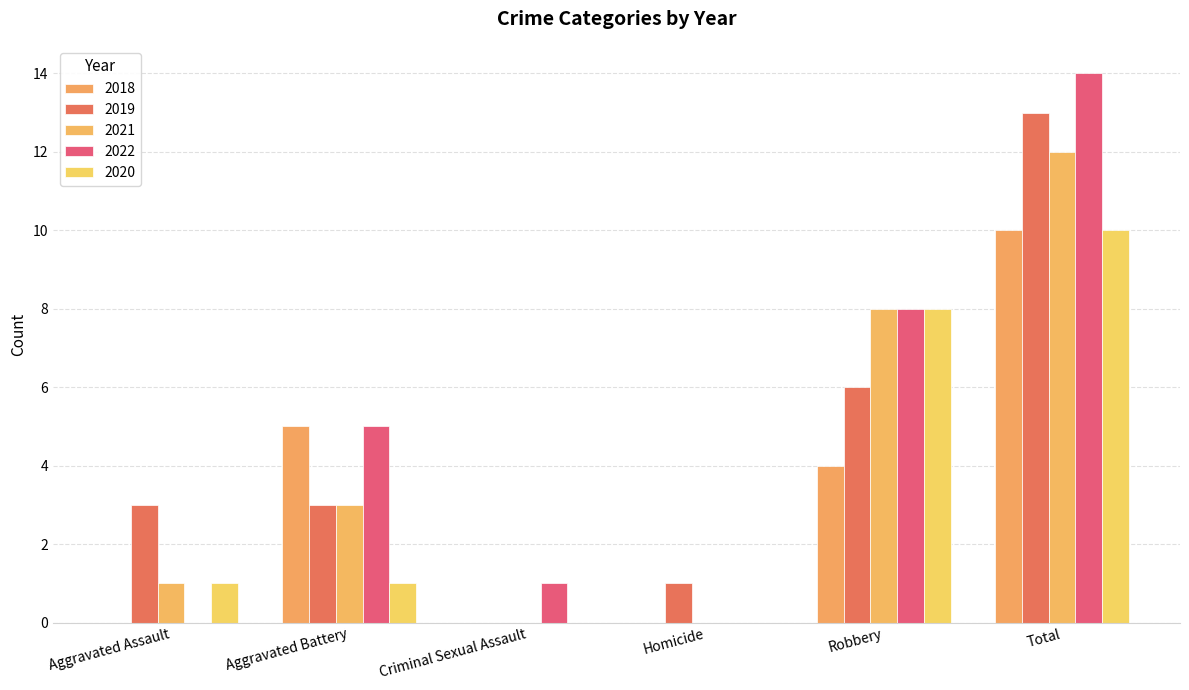

Rank the categories by 2018 value from highest to lowest.

Total, Aggravated Battery, Robbery, Aggravated Assault, Criminal Sexual Assault, Homicide